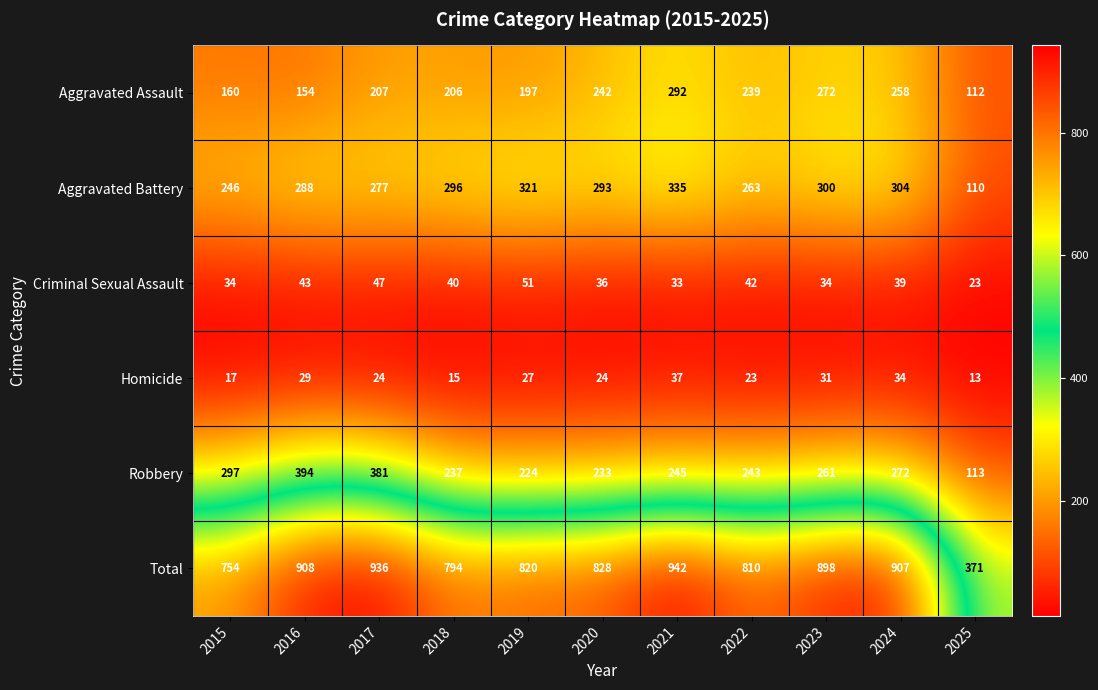

How many data points does each series have?

11